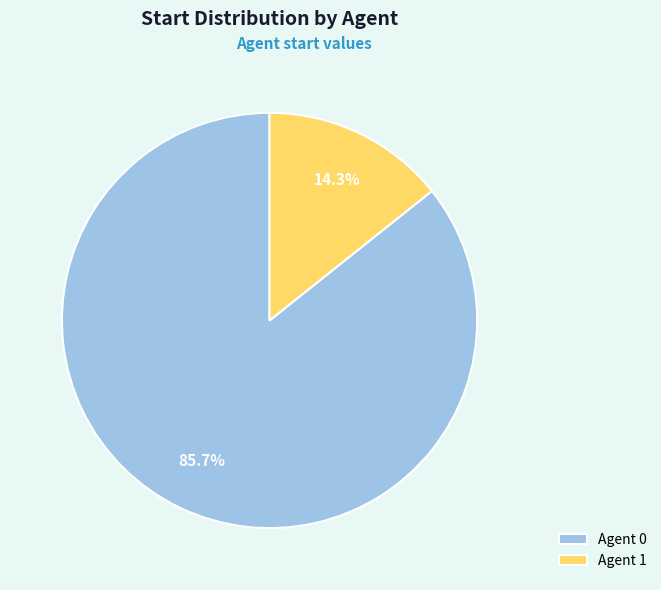

Which slice is the smallest?

Agent 1